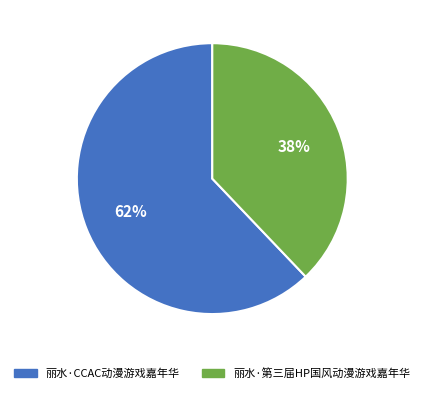

What is the ratio of the value at 丽水·CCAC动漫游戏嘉年华 to the value at 丽水·第三届HP国风动漫游戏嘉年华?

1.6